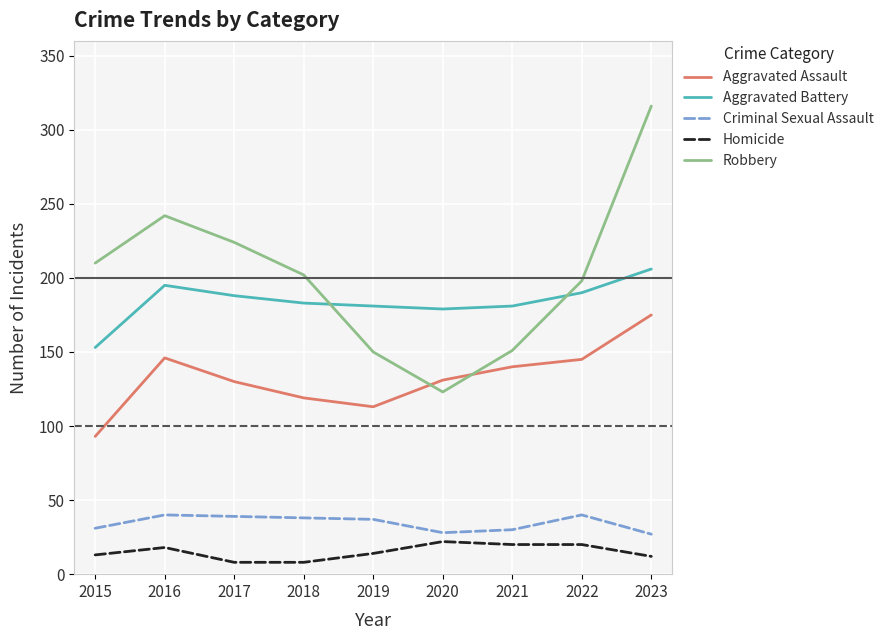

What are all the series names shown in the legend?

Aggravated Assault, Aggravated Battery, Criminal Sexual Assault, Homicide, Robbery